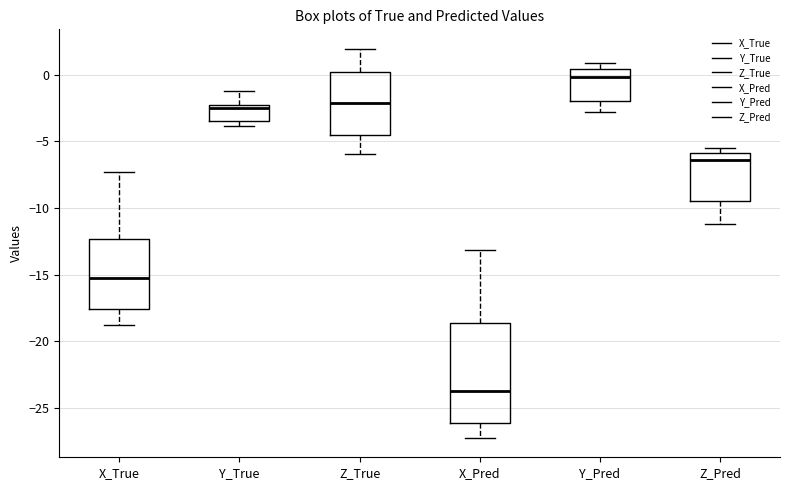

Which box has the highest median line?

Y_Pred